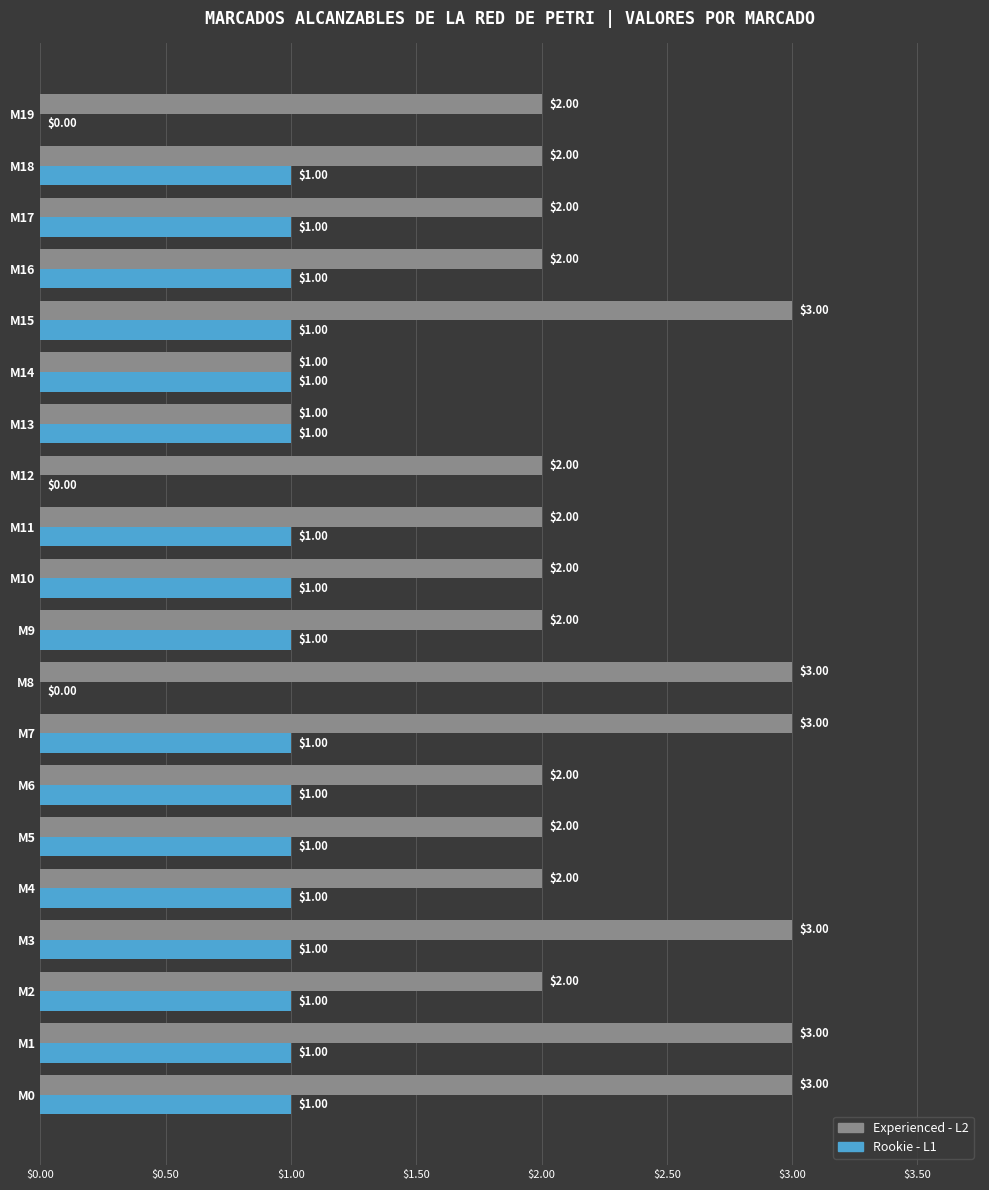

Which series has the largest range (max minus min)?

Experienced - L2